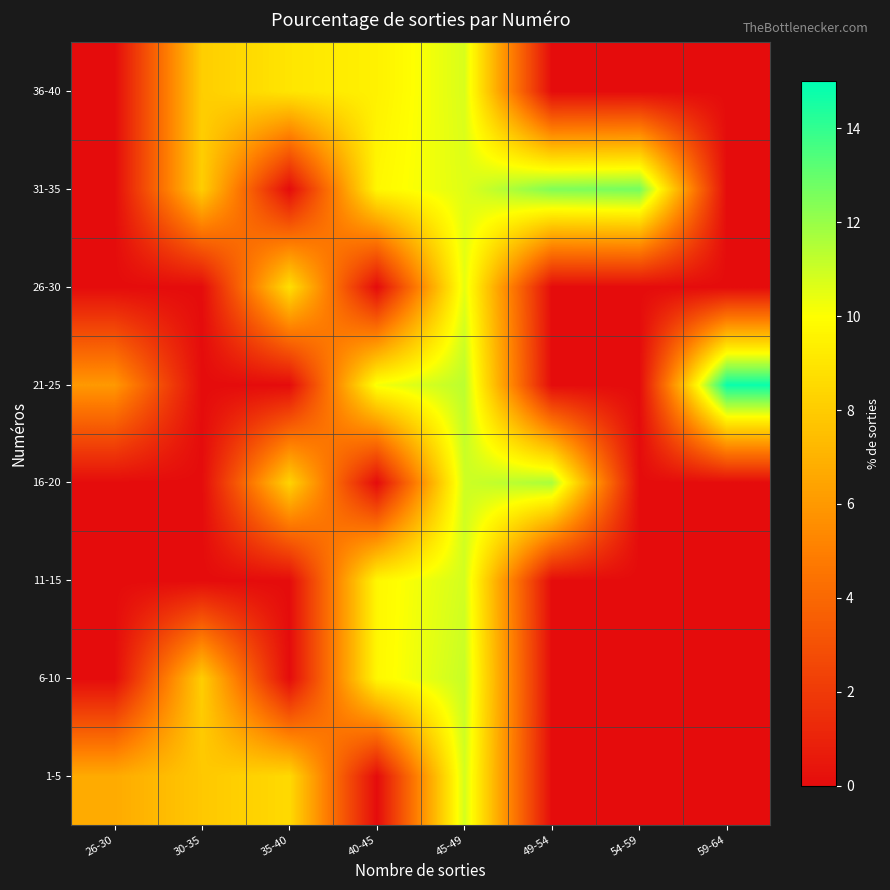

Between 30-35 and 35-40, which series saw the biggest shift?

26-30